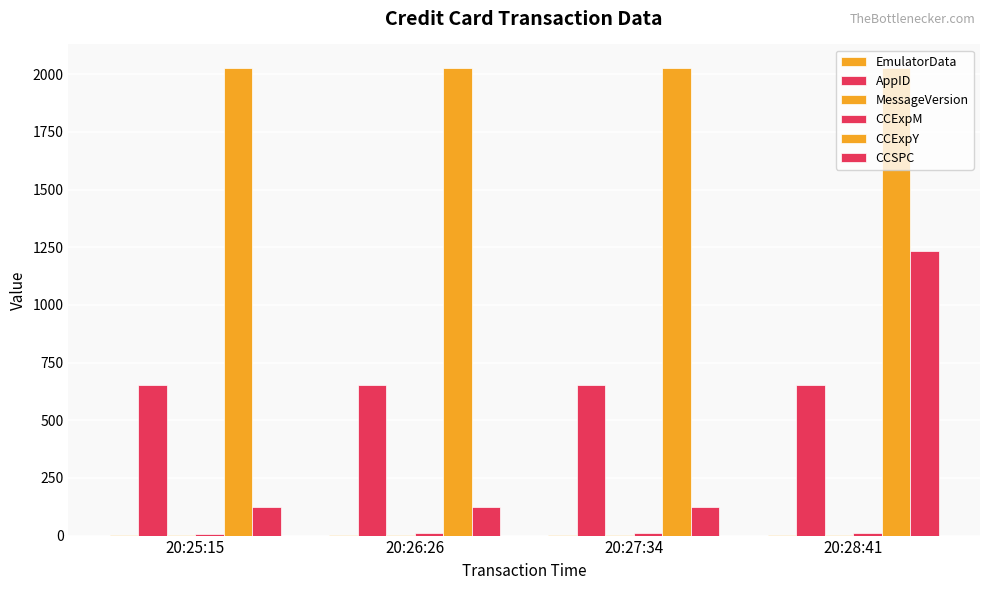

Where is MessageVersion nearest to the value 3?

20:25:15